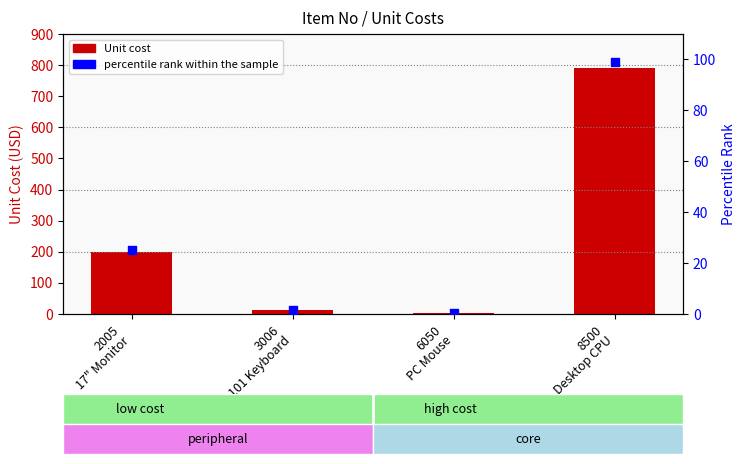

Is the value of percentile rank within the sample at 8500
Desktop CPU greater than the value of Unit cost at 3006
101 Keyboard?

Yes